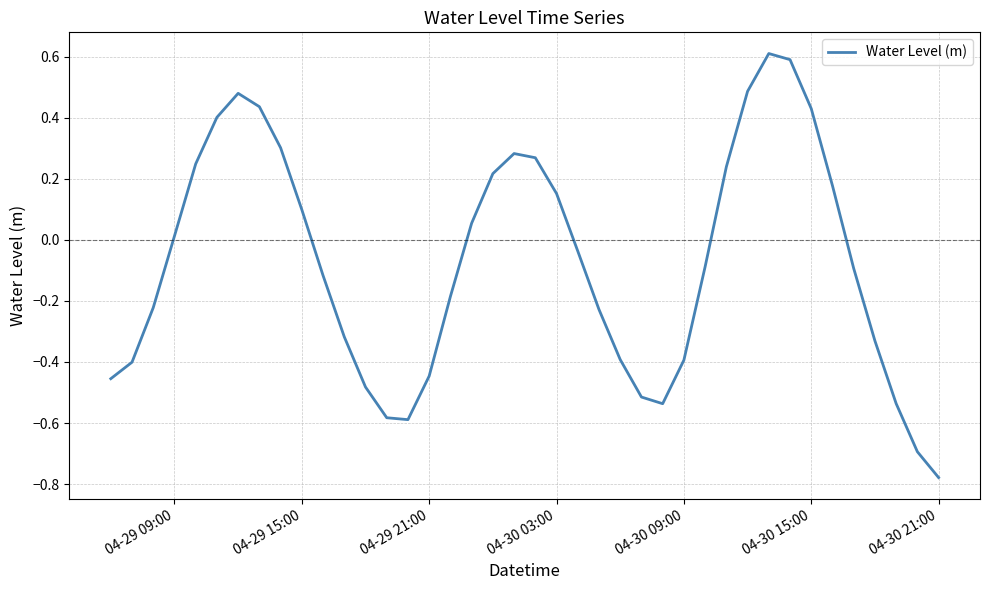

How many values are below zero?

22